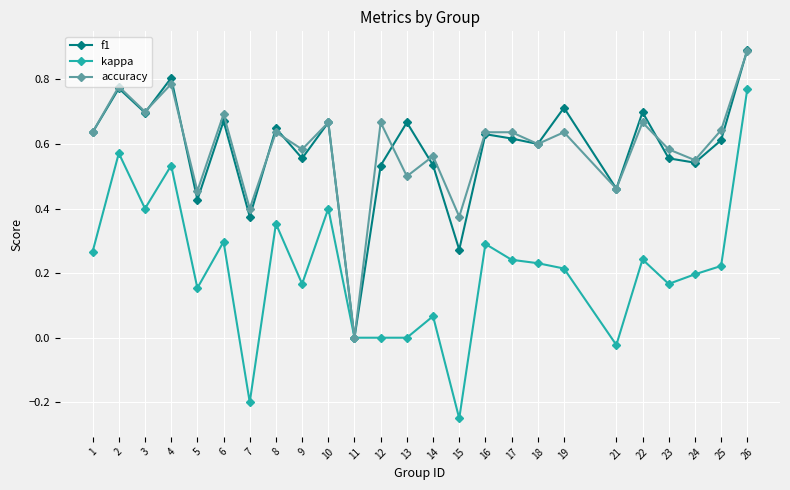

In f1, how many points are lower than both neighbors (excluding endpoints)?

9